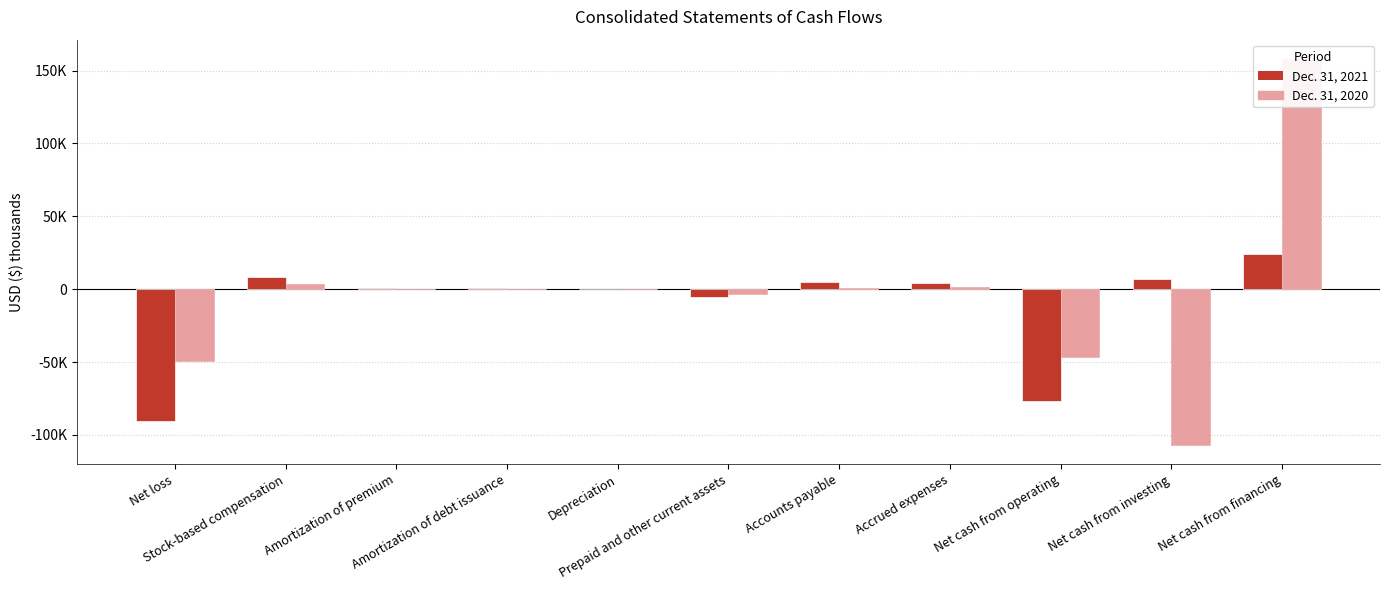

Which series has the largest total across all categories?

Dec. 31, 2020